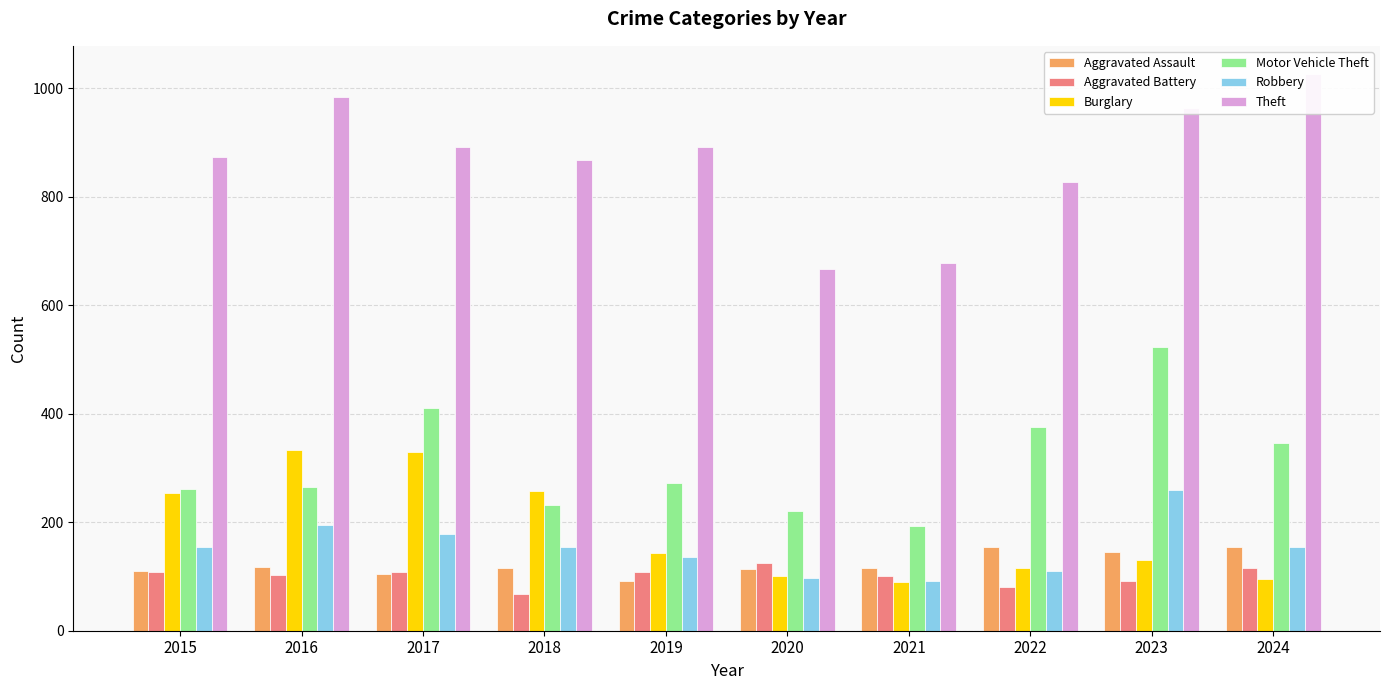

List the labels in order of Aggravated Battery value, smallest first.

2018, 2022, 2023, 2021, 2016, 2015, 2017, 2019, 2024, 2020